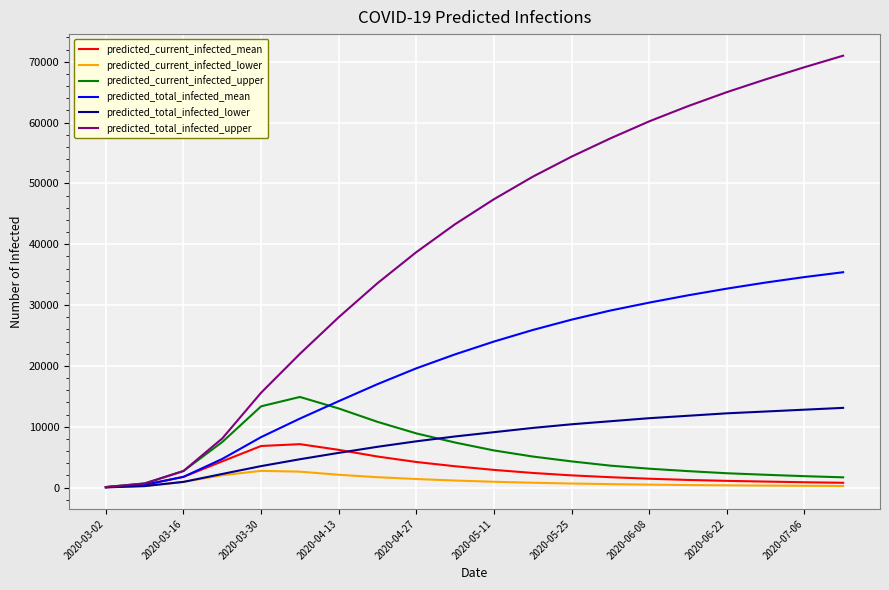

Which series has the largest total across all categories?

predicted_total_infected_upper